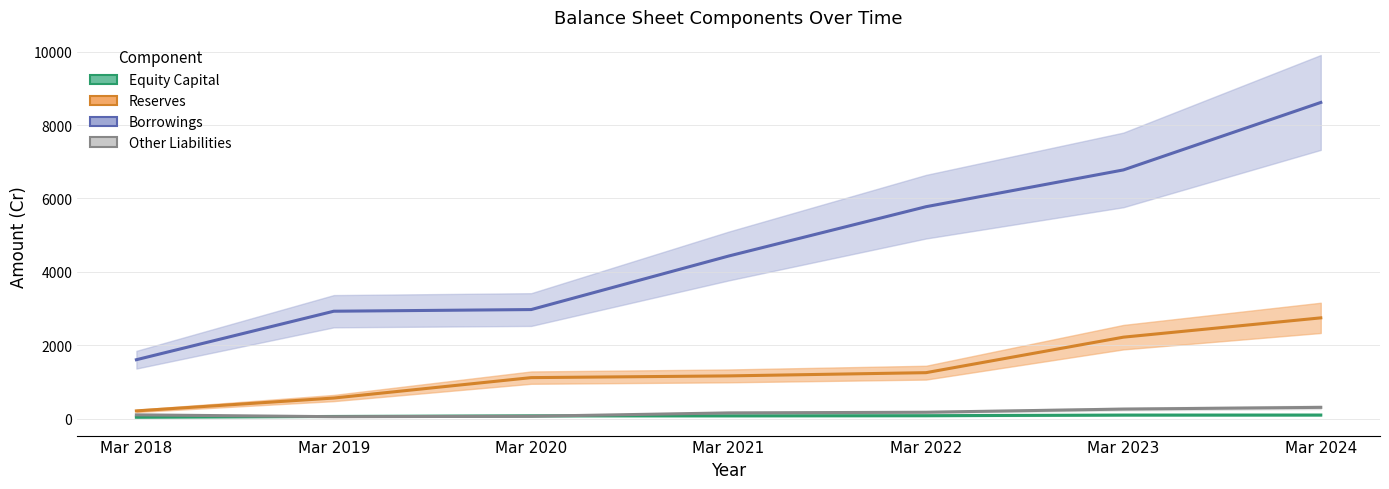

Which has a higher value, Mar 2018 or Mar 2021?

Mar 2021